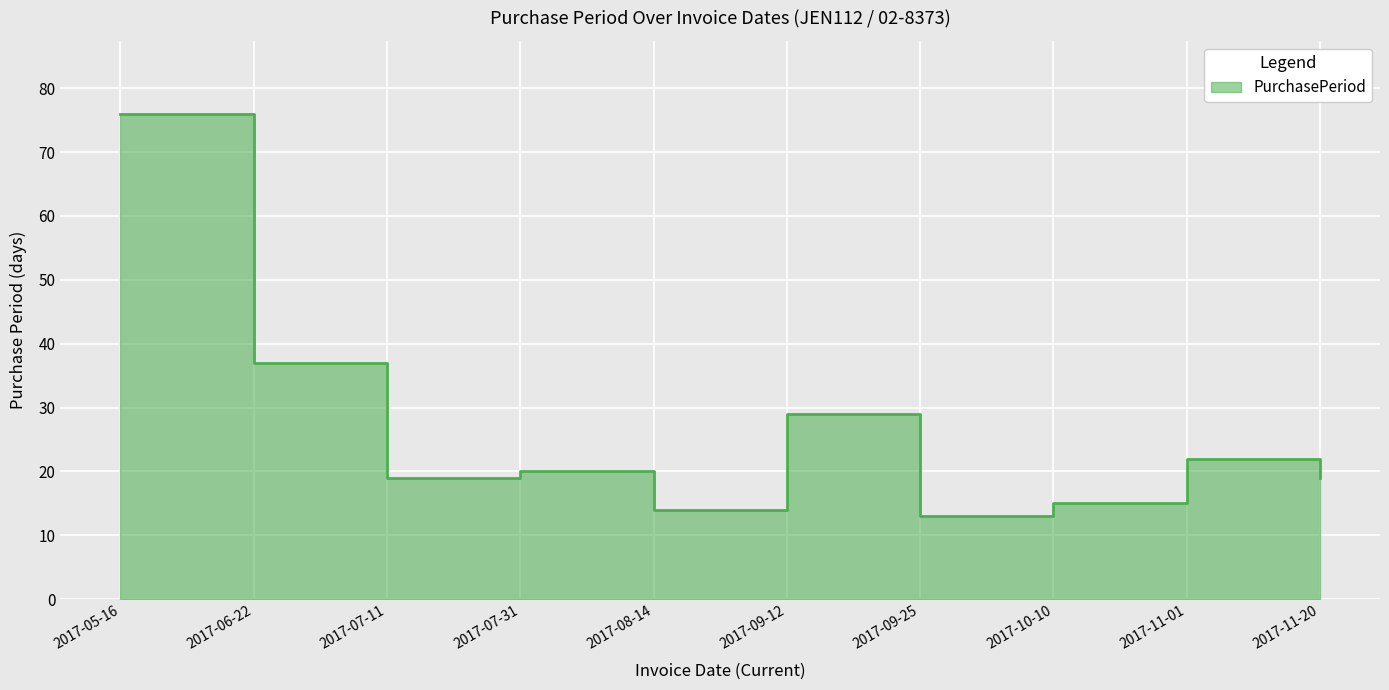

What is the minimum value shown in the chart?

13